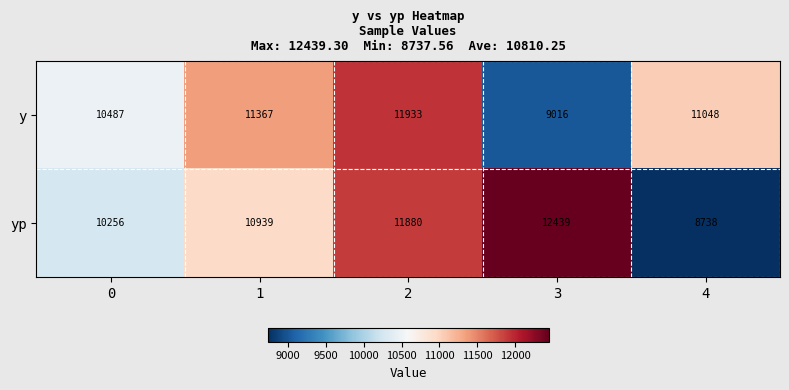

Which category has the highest value across all series?

3